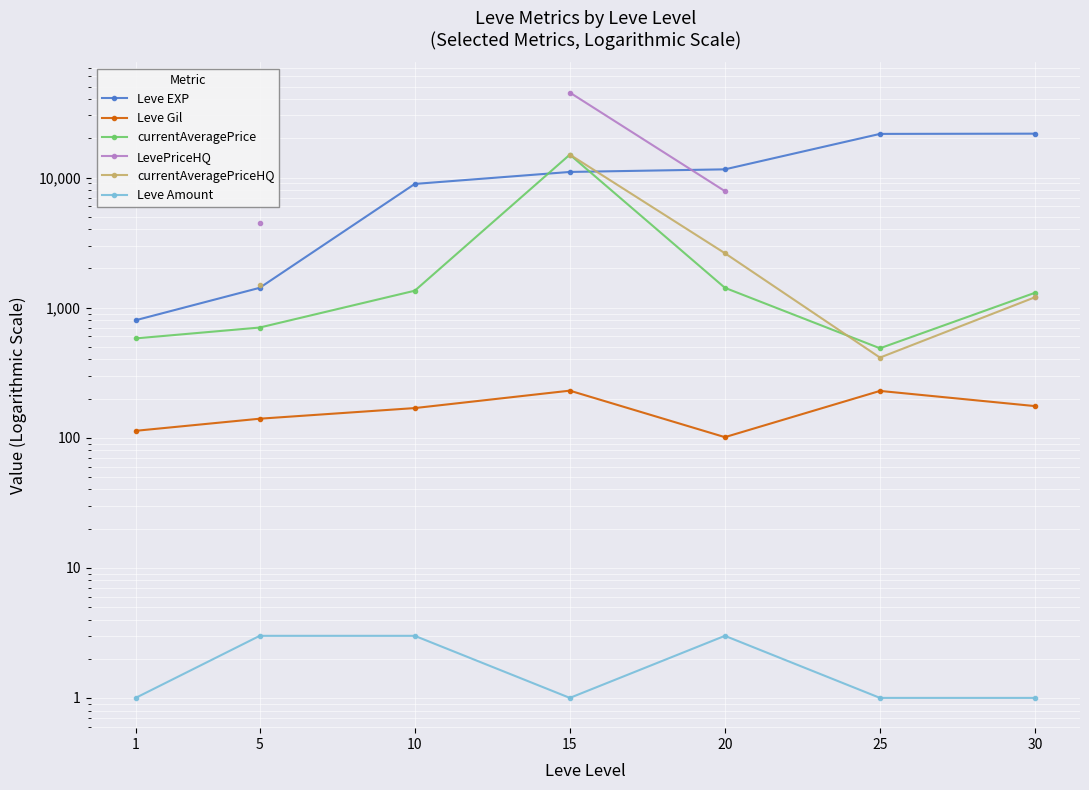

Is it true that Leve Gil equals 113.0 at 1?

True